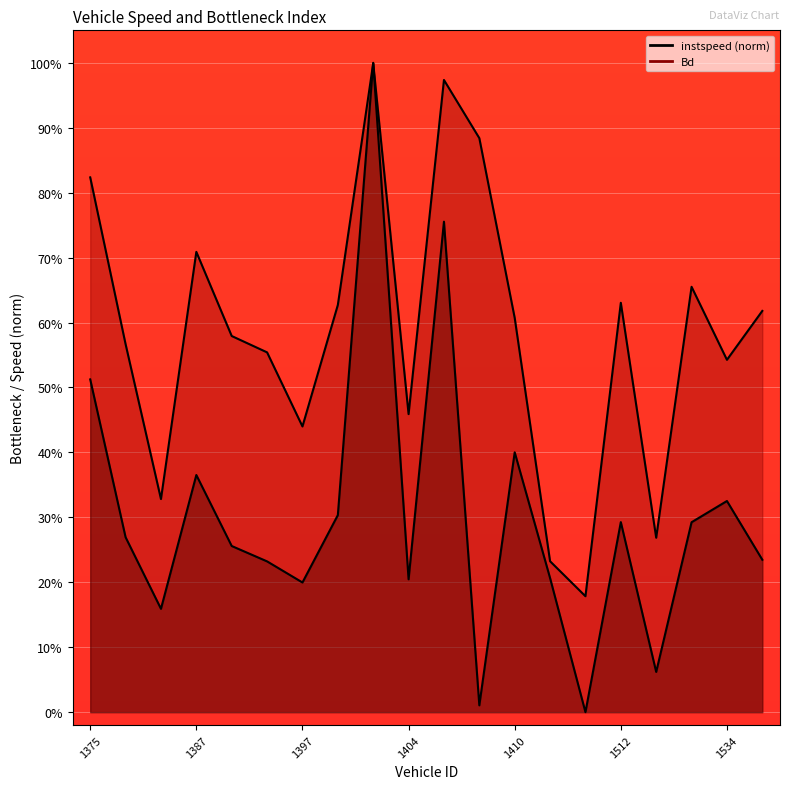

Reading right to left, list all the values displayed in this chart.

instspeed: 0.2	0.3	0.3	0.1	0.3	0.0	0.2	0.4	0.0	0.8	0.2	1.0	0.3	0.2	0.2	0.3	0.4	0.2	0.3	0.5
Bd: 0.6	0.5	0.7	0.3	0.6	0.2	0.2	0.6	0.9	1.0	0.5	1.0	0.6	0.4	0.6	0.6	0.7	0.3	0.6	0.8